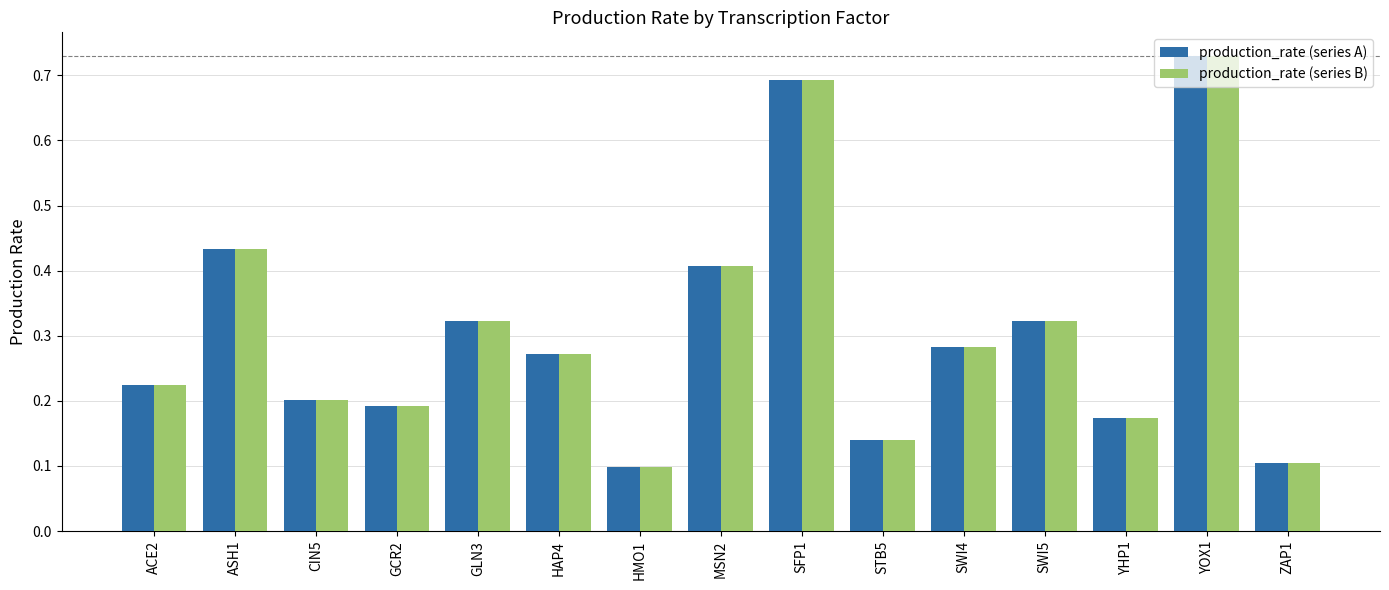

How many bars are there in total?

30